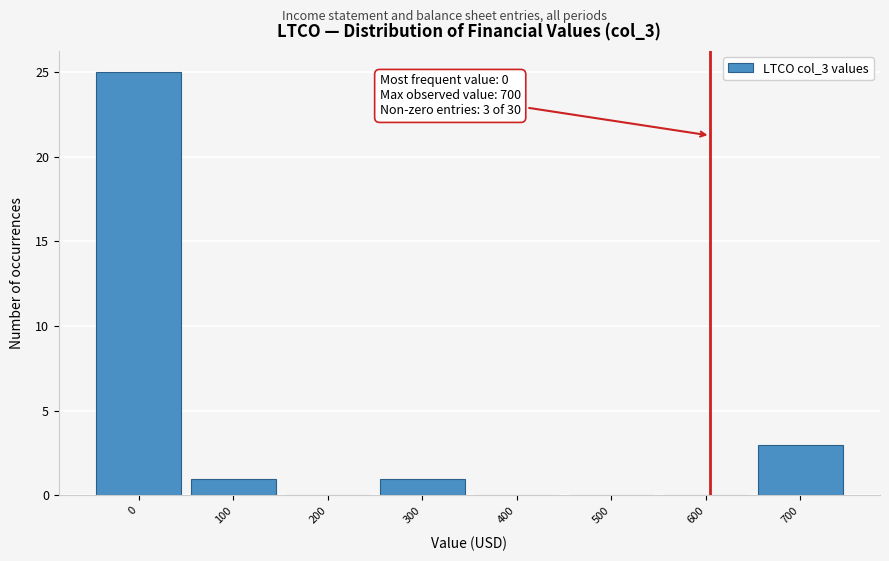

Reading left to right, extract all data points from this chart.

0=25	100=1	200=0	300=1	400=0	500=0	600=0	700=3